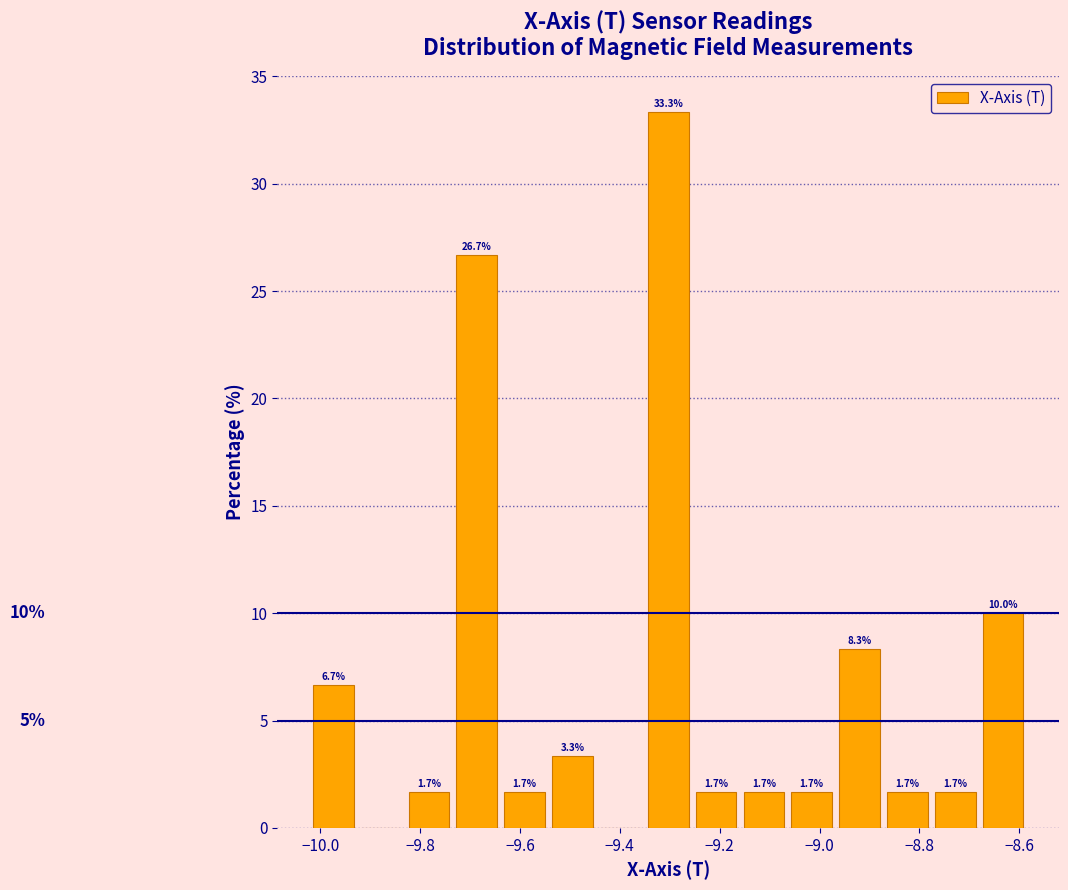

Which range on the x-axis has the tallest bar?

-9.36 to -9.26